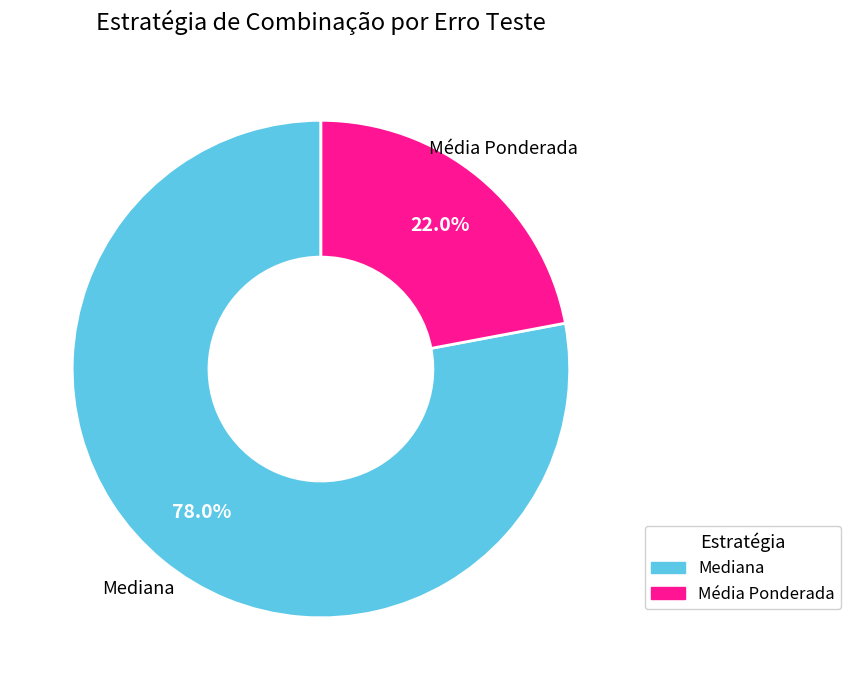

Is there any slice that represents more than half of the pie?

Yes